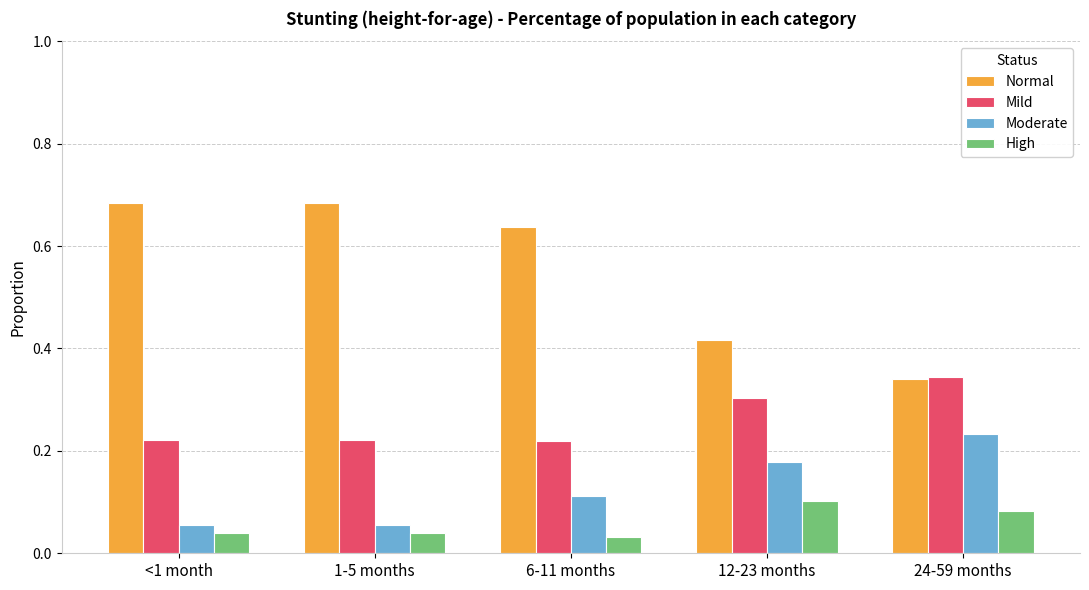

Count the number of categories in the chart.

5